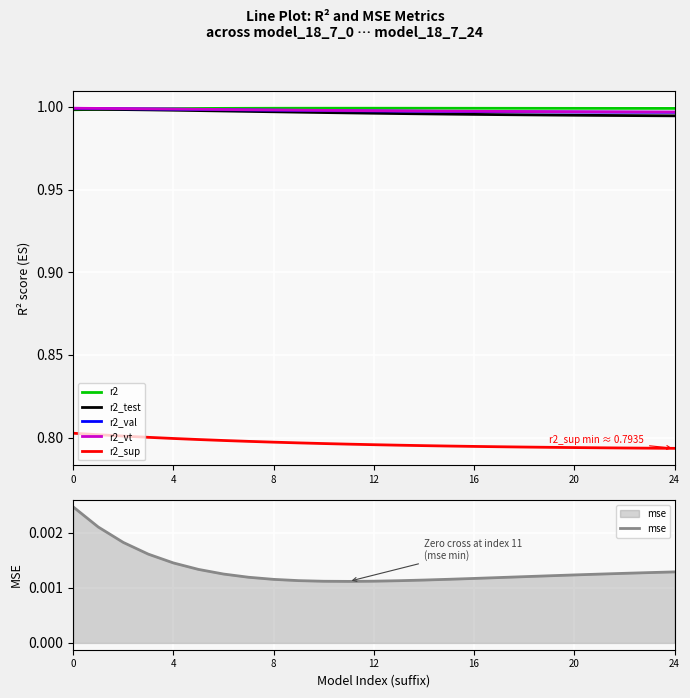

The value of r2 at 8 is 1.4. True or false?

False